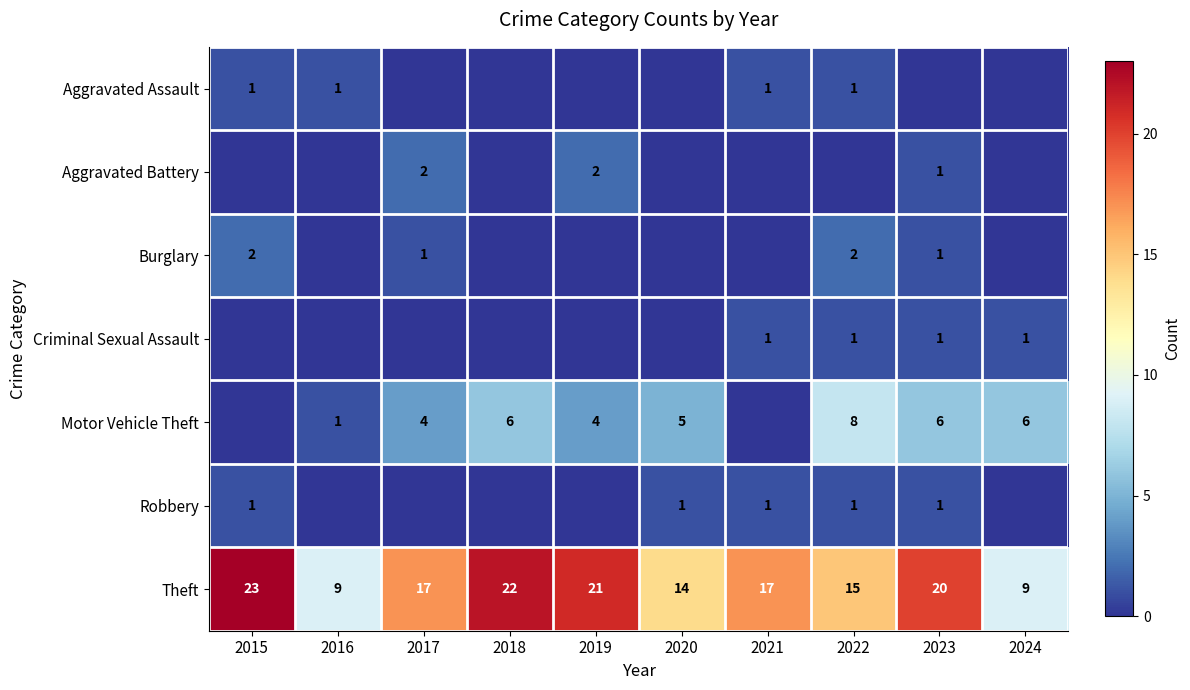

The value of Theft at 2019 is 8. True or false?

False